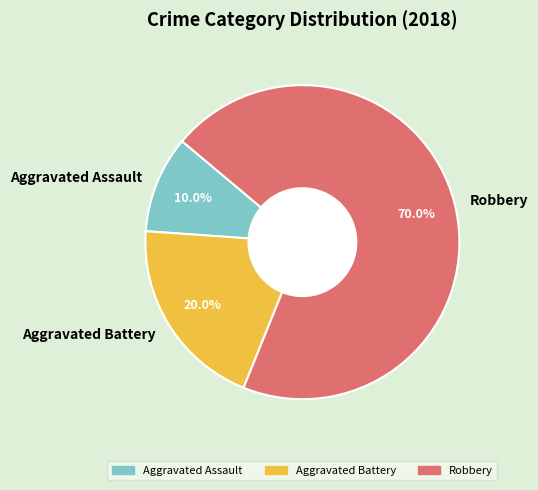

What is the smallest slice in the pie chart?

Aggravated Assault